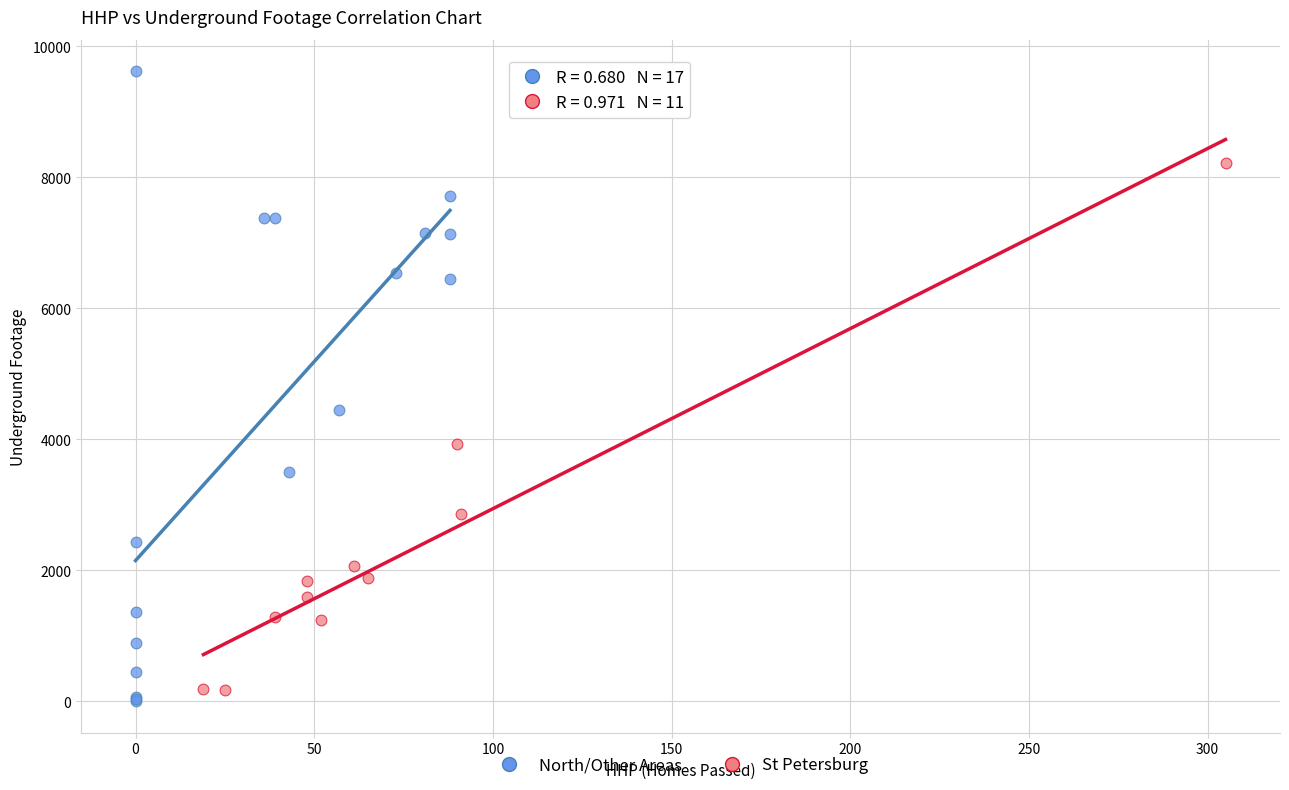

Which series has the largest Y range (max minus min)?

North/Other Areas